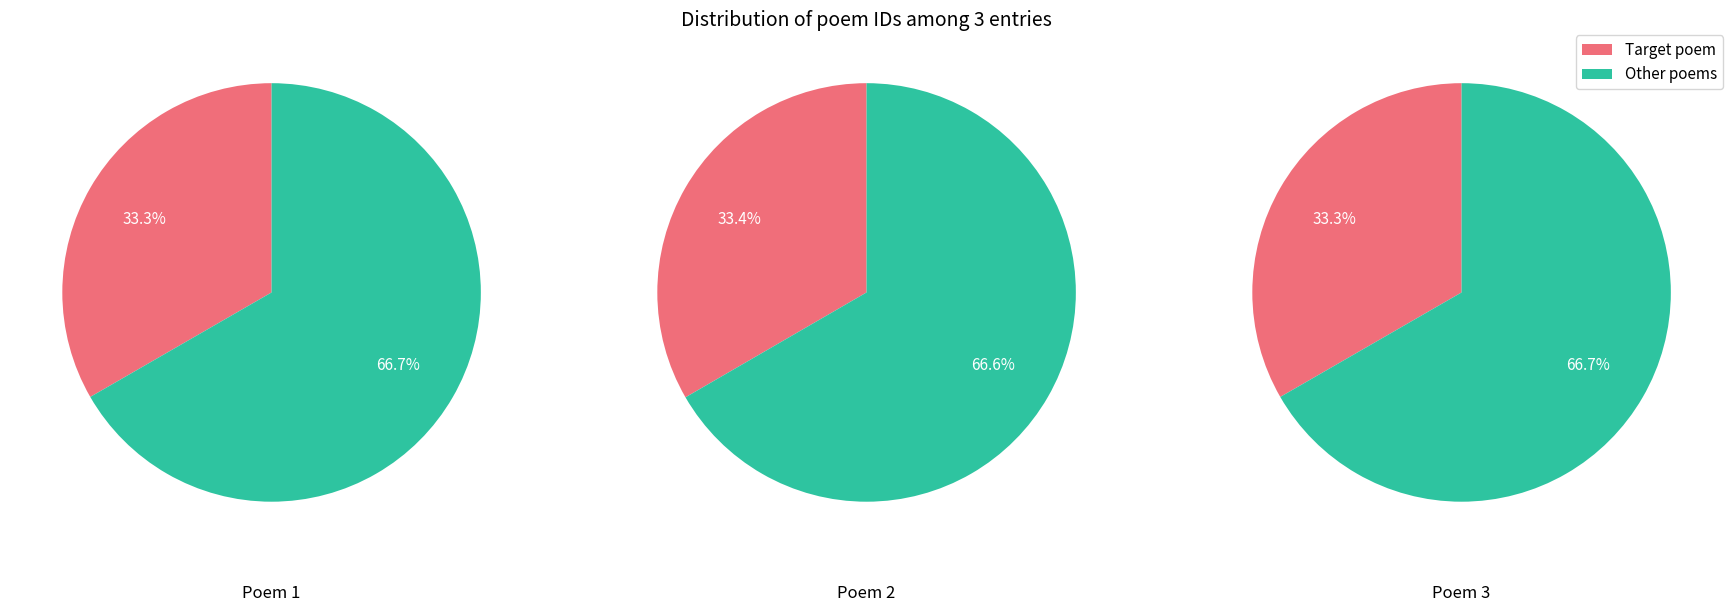

To the nearest percent, what portion does 中秋对月望瑶台感旧兼简城中诸朋友二首 represent?

33%